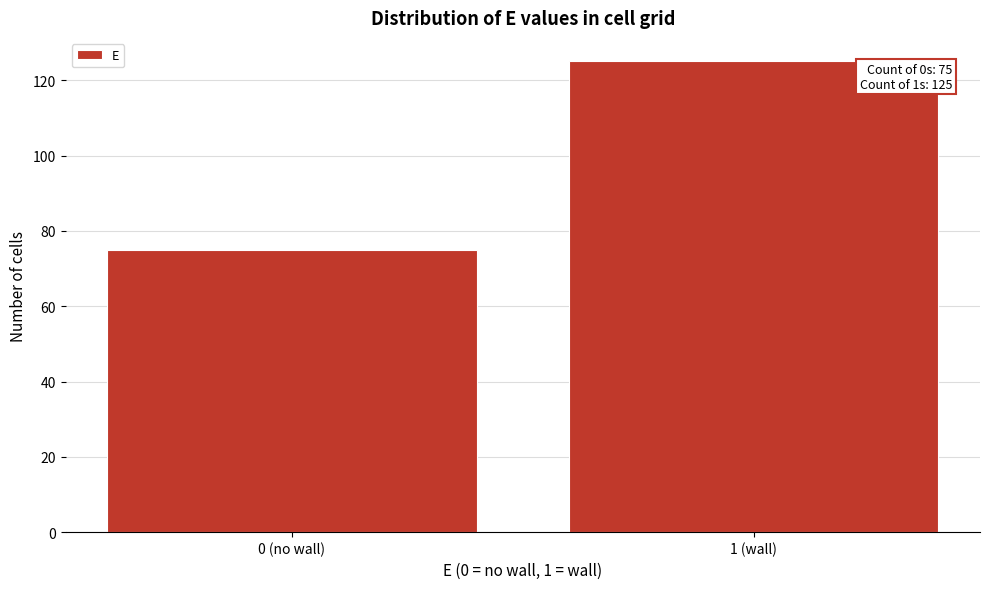

Reading right to left, what are all the values shown in this chart?

1 (wall)=125	0 (no wall)=75